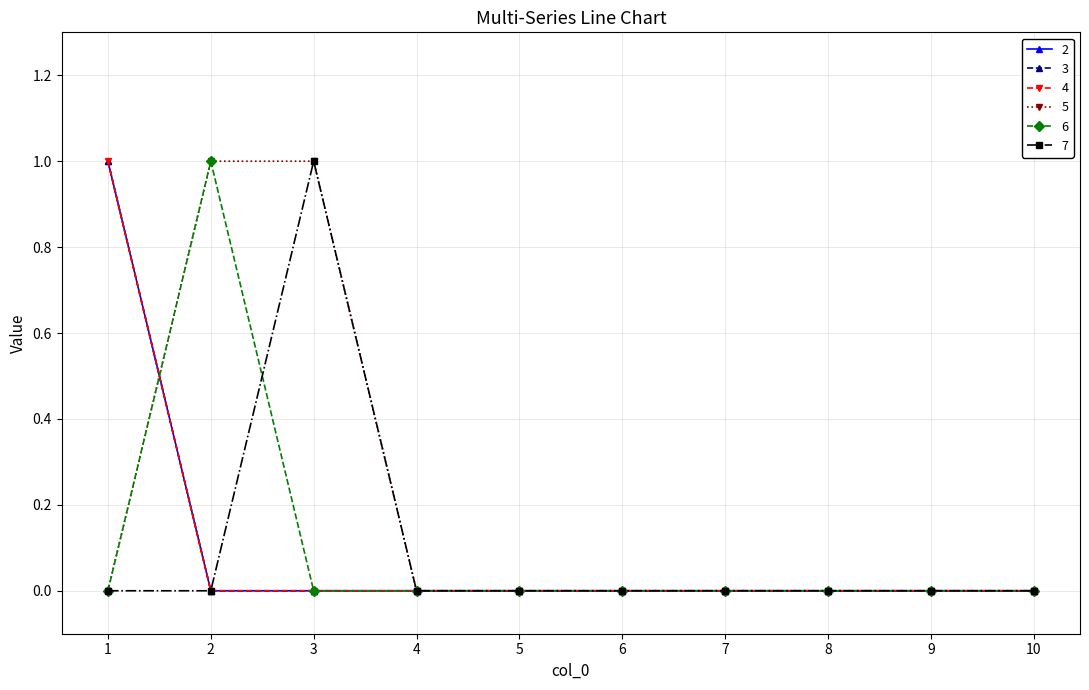

What is the value of the 2 point at the 1st from the left?

1